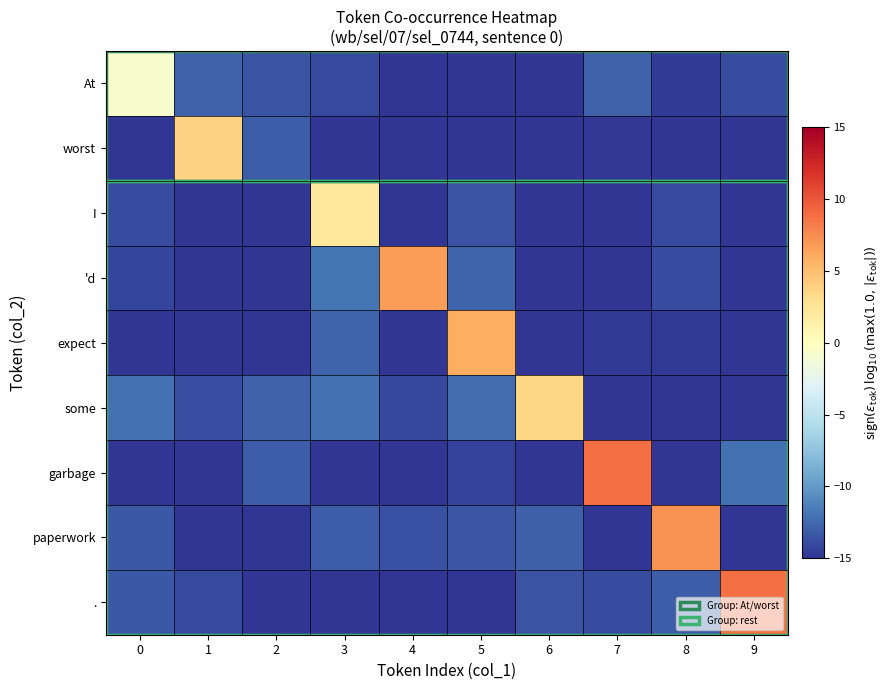

Reading right to left, transcribe all the data shown in this chart.

row_0: -13.9	-14.7	-12.8	-17.7	-16.9	-17.0	-14.0	-13.6	-12.8	-0.8
row_1: -16.4	-15.9	-14.8	-15.9	-16.9	-17.3	-16.8	-13.1	3.8	-18.1
row_2: -17.4	-14.1	-15.3	-16.6	-13.5	-15.3	2.2	-16.4	-16.8	-13.9
row_3: -15.6	-13.9	-17.1	-15.9	-12.7	6.8	-11.9	-17.5	-16.7	-14.2
row_4: -17.1	-14.7	-14.7	-16.6	6.0	-16.1	-12.8	-17.6	-15.0	-17.1
row_5: -16.2	-17.8	-17.0	3.5	-12.4	-14.1	-12.2	-12.8	-13.8	-12.1
row_6: -12.2	-17.4	8.8	-17.6	-14.3	-16.1	-15.9	-13.1	-16.5	-15.7
row_7: -16.8	7.2	-17.8	-12.9	-13.4	-13.6	-13.1	-17.9	-16.9	-13.3
row_8: 8.8	-13.0	-13.9	-13.5	-16.1	-16.5	-18.0	-16.2	-14.0	-13.3